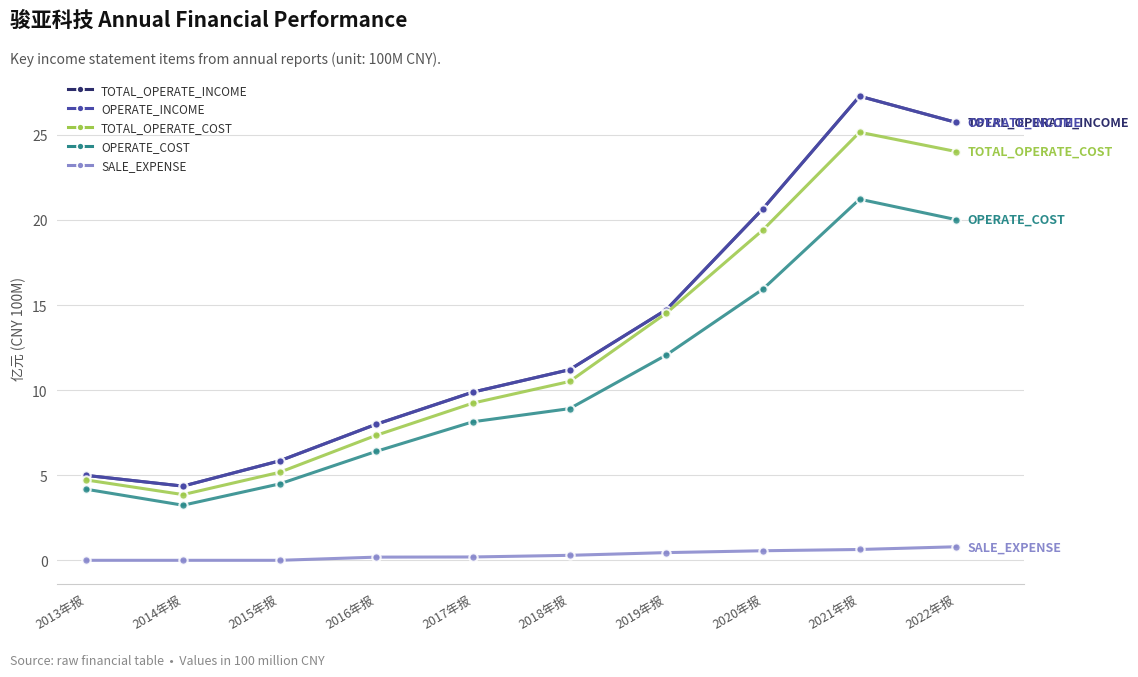

What is the total value across all series at 2022年报?

96.3